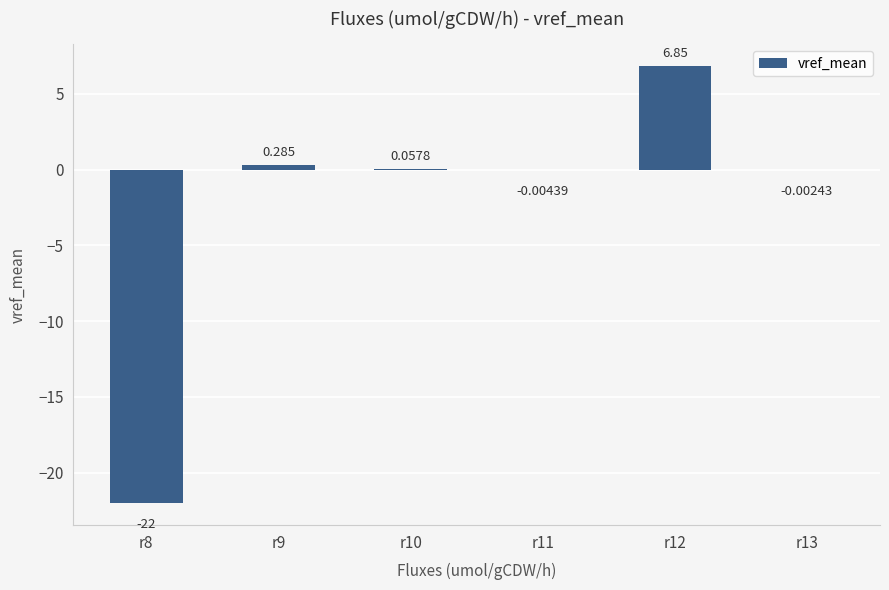

Are the bars horizontal?

No